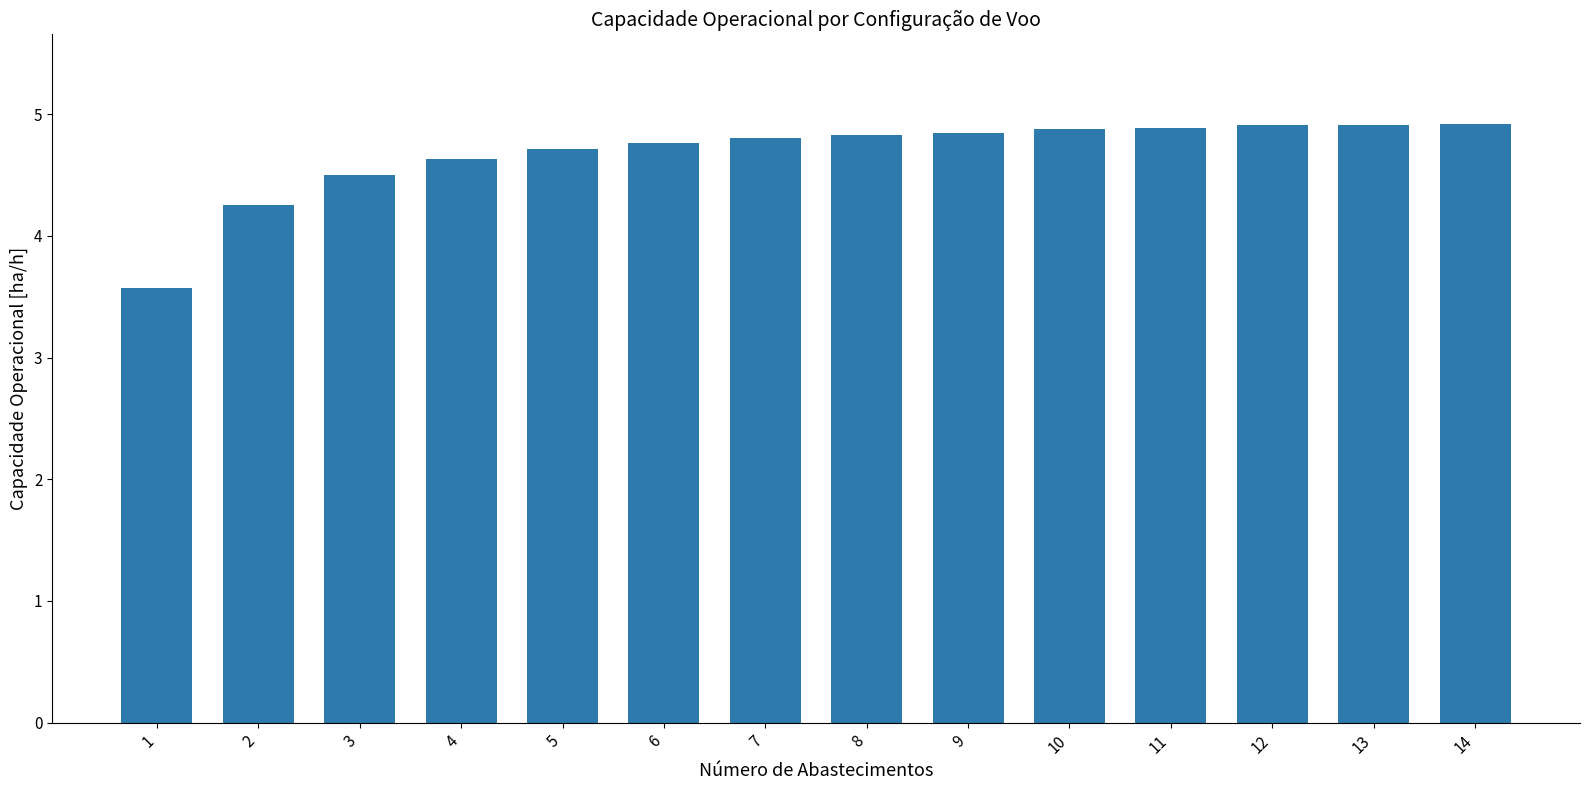

What is the difference between the maximum and minimum values?

1.3